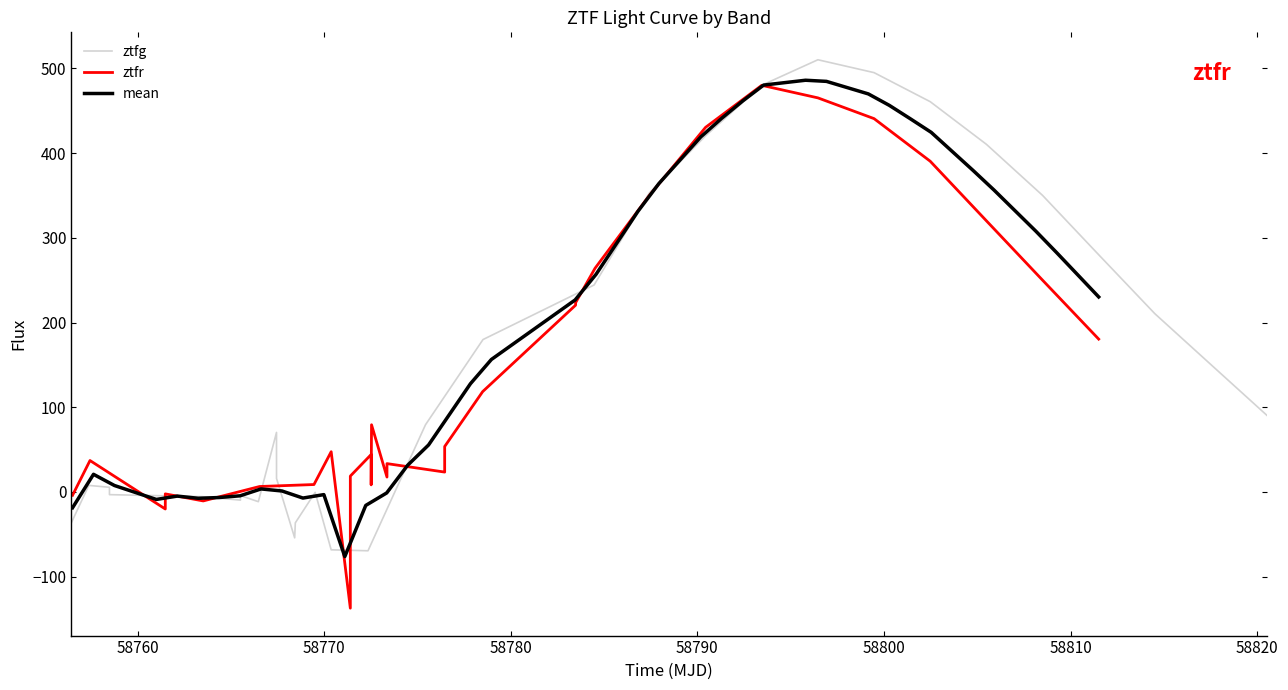

What is the difference between the maximum and minimum values in the ztfr_flux series?

617.2